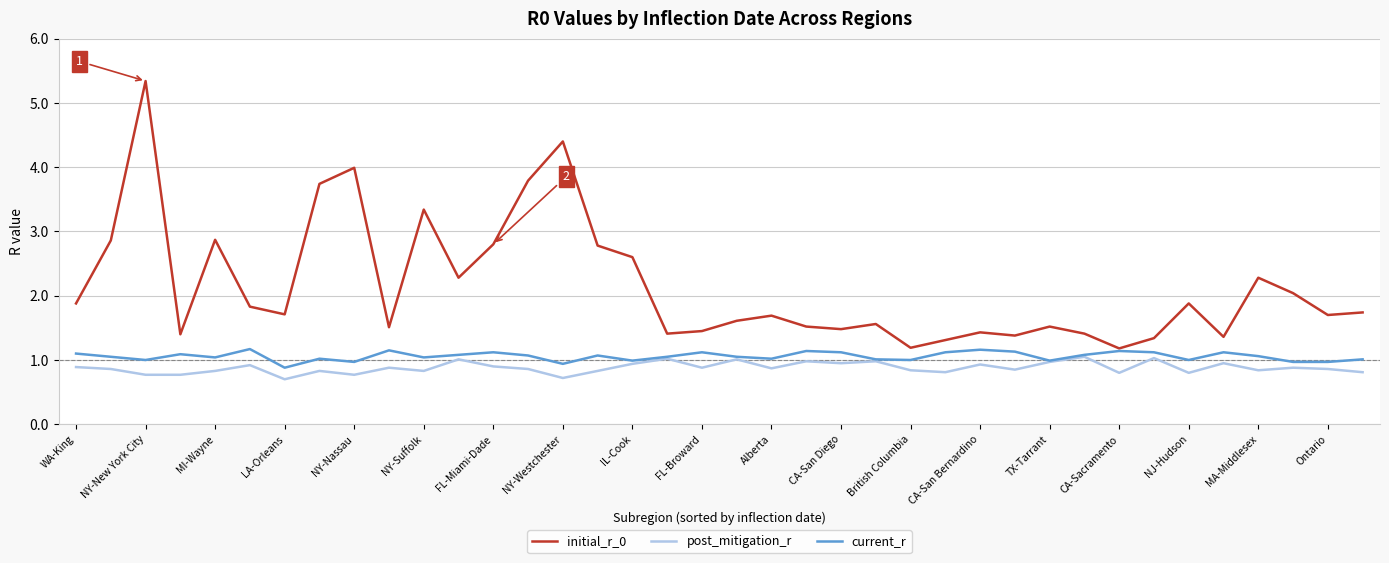

Count the number of data series in this chart.

3